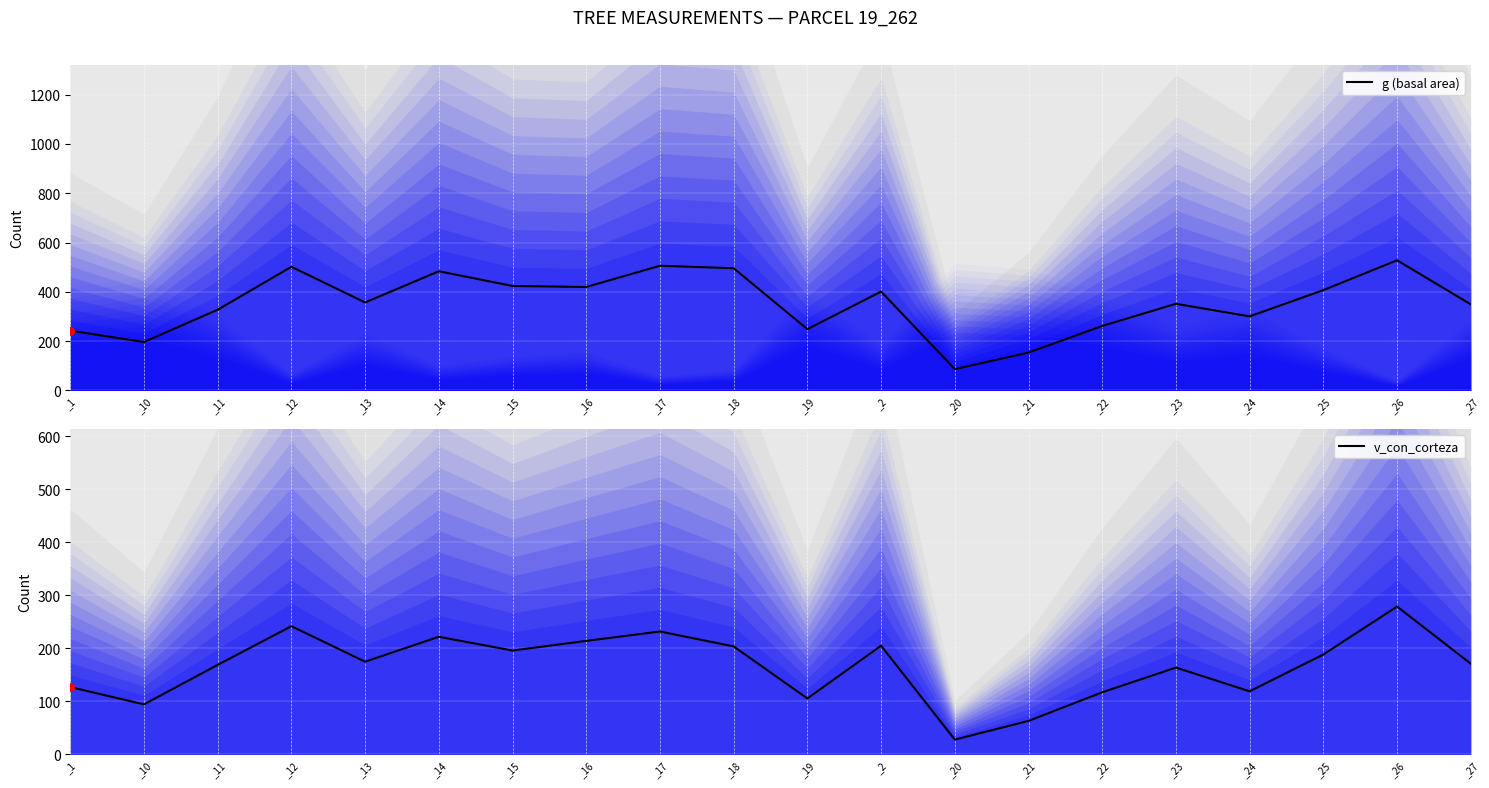

Is the value of g (basal area) at _20 greater than the value of v_con_corteza at _19?

No